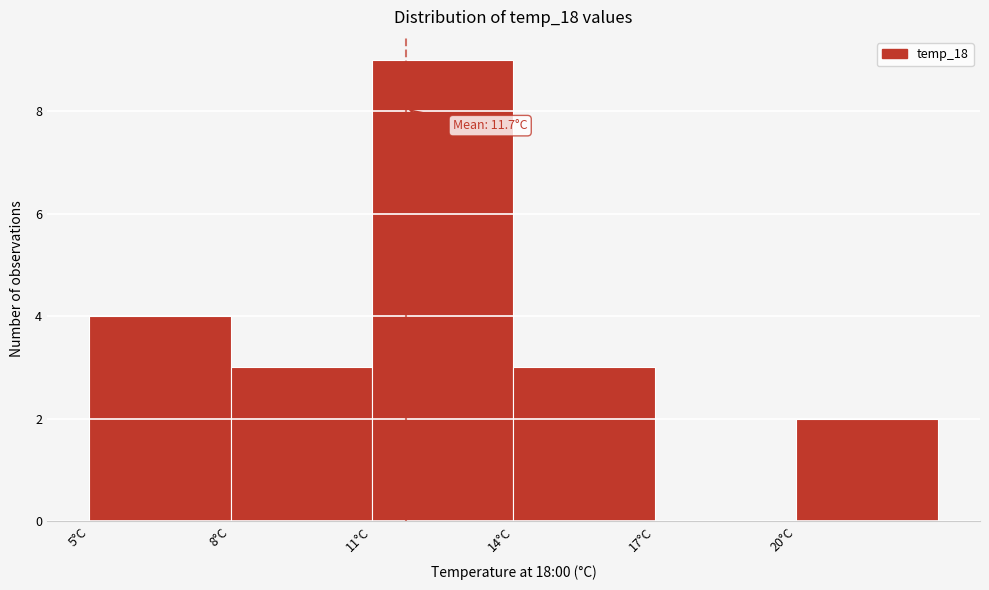

Which range on the x-axis has the tallest bar?

11 to 14